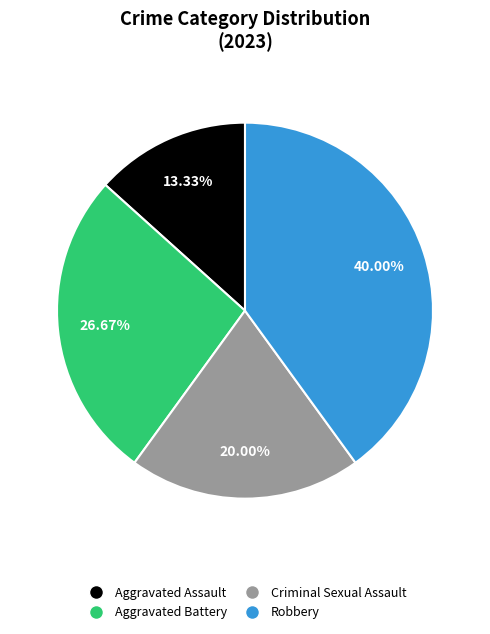

To the nearest percent, what is the average slice percentage?

25%